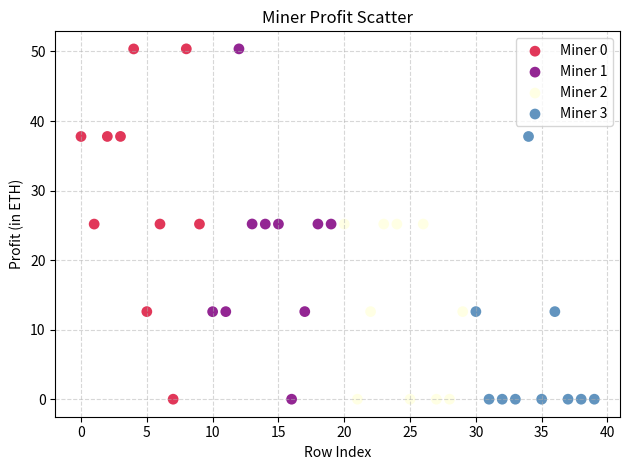

What are all the series names shown in the legend?

Miner 0, Miner 1, Miner 2, Miner 3